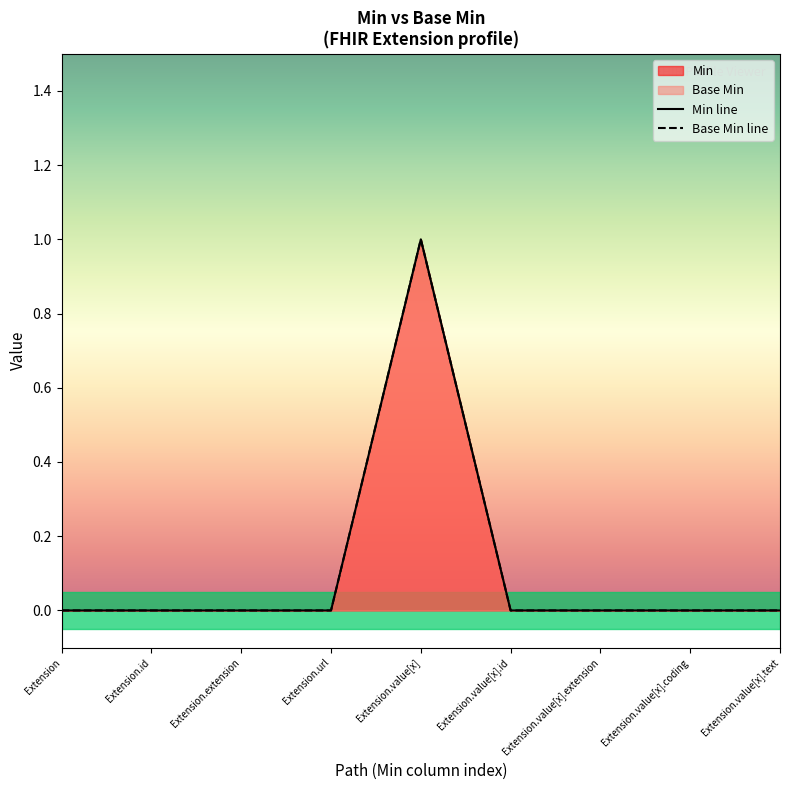

What is the difference between the maximum and second lowest values in the Base Min line series?

1